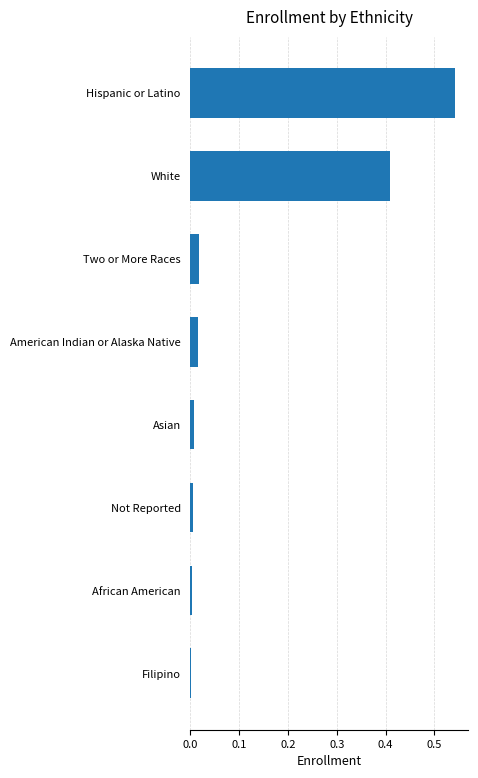

What is the sum of all values?

1.0